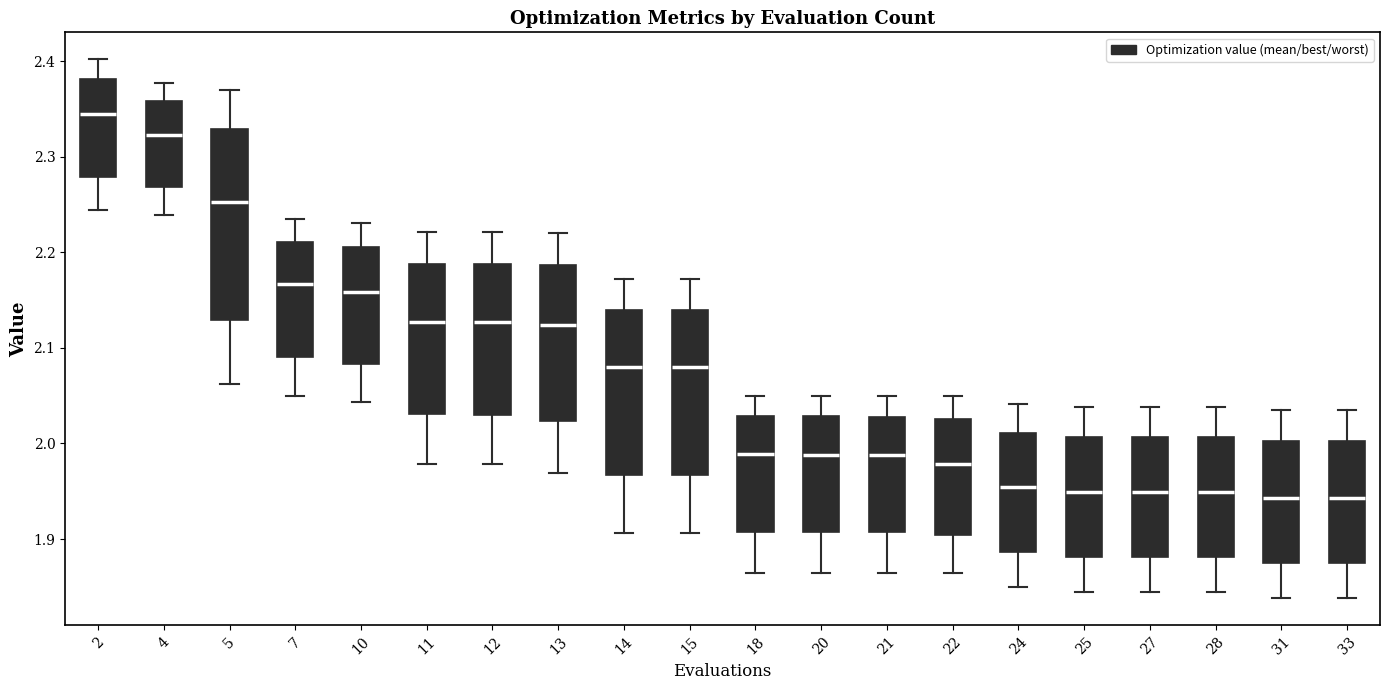

Reading left to right, transcribe this box plot: for each box, give where its median line is, the range the box spans, and where its two whiskers end, as read against the y-axis. The values are not printed on the chart, so give them approximately, as read against the axis.

2: median 2.34, box 2.28 to 2.38, whiskers 2.24 to 2.40
4: median 2.32, box 2.27 to 2.36, whiskers 2.24 to 2.38
5: median 2.25, box 2.13 to 2.33, whiskers 2.06 to 2.37
7: median 2.17, box 2.09 to 2.21, whiskers 2.05 to 2.23
10: median 2.16, box 2.08 to 2.21, whiskers 2.04 to 2.23
11: median 2.13, box 2.03 to 2.19, whiskers 1.98 to 2.22
12: median 2.13, box 2.03 to 2.19, whiskers 1.98 to 2.22
13: median 2.12, box 2.02 to 2.19, whiskers 1.97 to 2.22
14: median 2.08, box 1.97 to 2.14, whiskers 1.91 to 2.17
15: median 2.08, box 1.97 to 2.14, whiskers 1.91 to 2.17
18: median 1.99, box 1.91 to 2.03, whiskers 1.86 to 2.05
20: median 1.99, box 1.91 to 2.03, whiskers 1.86 to 2.05
21: median 1.99, box 1.91 to 2.03, whiskers 1.86 to 2.05
22: median 1.98, box 1.90 to 2.03, whiskers 1.86 to 2.05
24: median 1.95, box 1.89 to 2.01, whiskers 1.85 to 2.04
25: median 1.95, box 1.88 to 2.01, whiskers 1.84 to 2.04
27: median 1.95, box 1.88 to 2.01, whiskers 1.84 to 2.04
28: median 1.95, box 1.88 to 2.01, whiskers 1.84 to 2.04
31: median 1.94, box 1.87 to 2.00, whiskers 1.84 to 2.03
33: median 1.94, box 1.87 to 2.00, whiskers 1.84 to 2.03